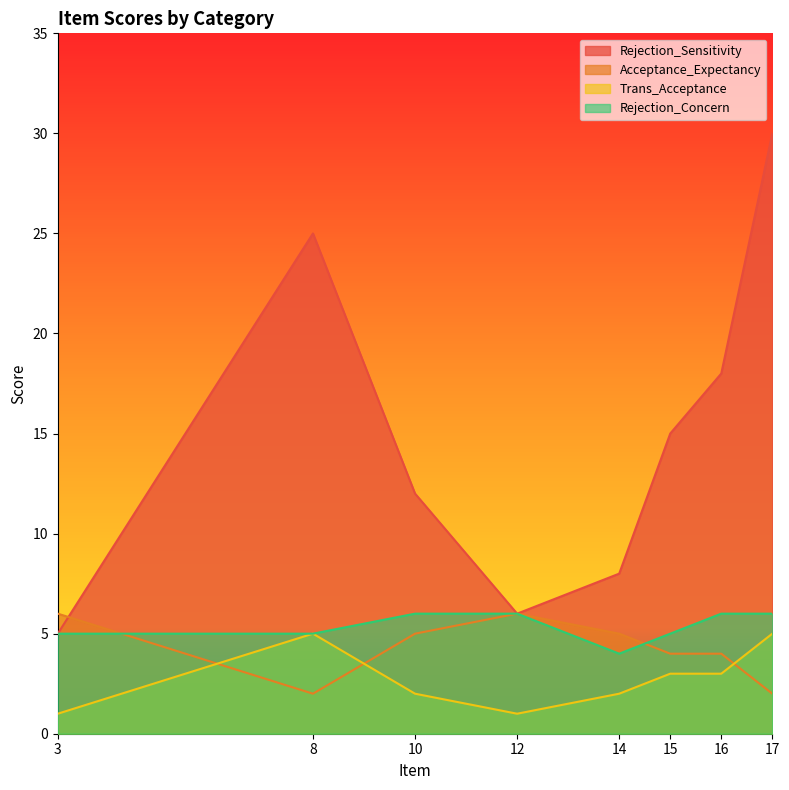

Which series changed the most between 8 and 14?

Rejection_Sensitivity